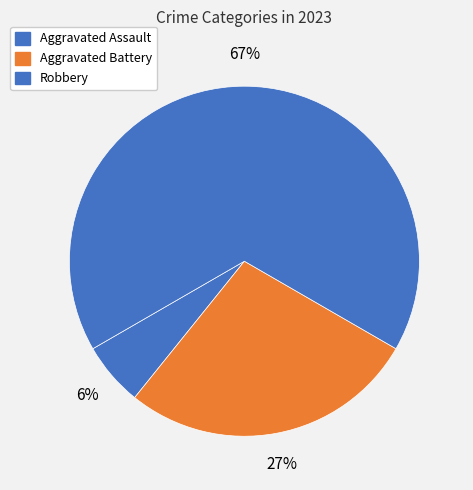

How many segments does this pie chart have?

3